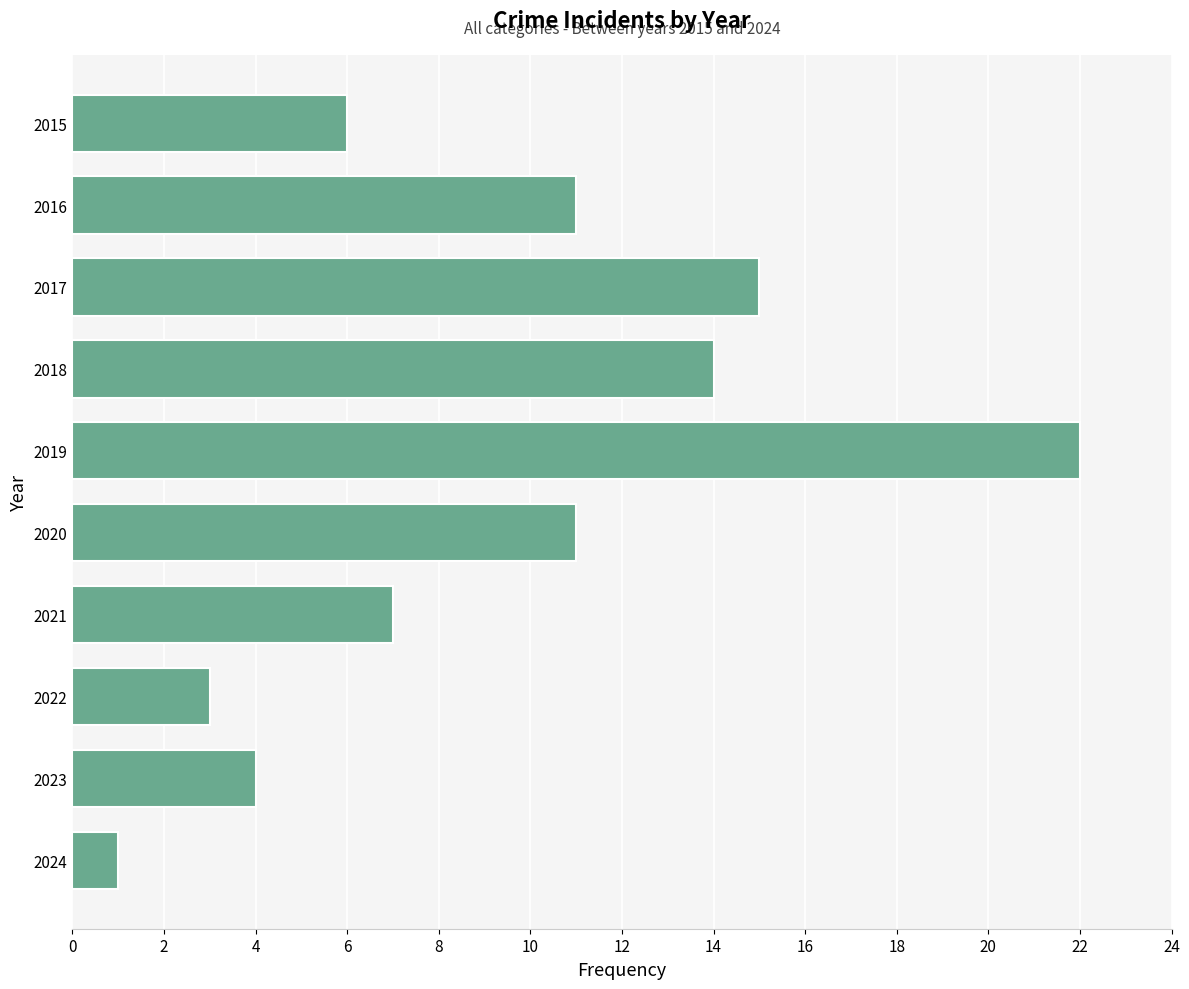

What is the difference between the values at 2017 and 2016?

4